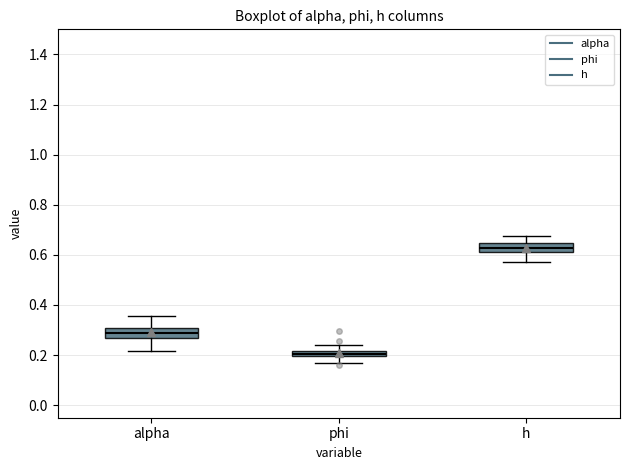

Where is the lower edge of the box for alpha on the y-axis? The values are not printed on the chart, so give them approximately, as read against the axis.

0.26